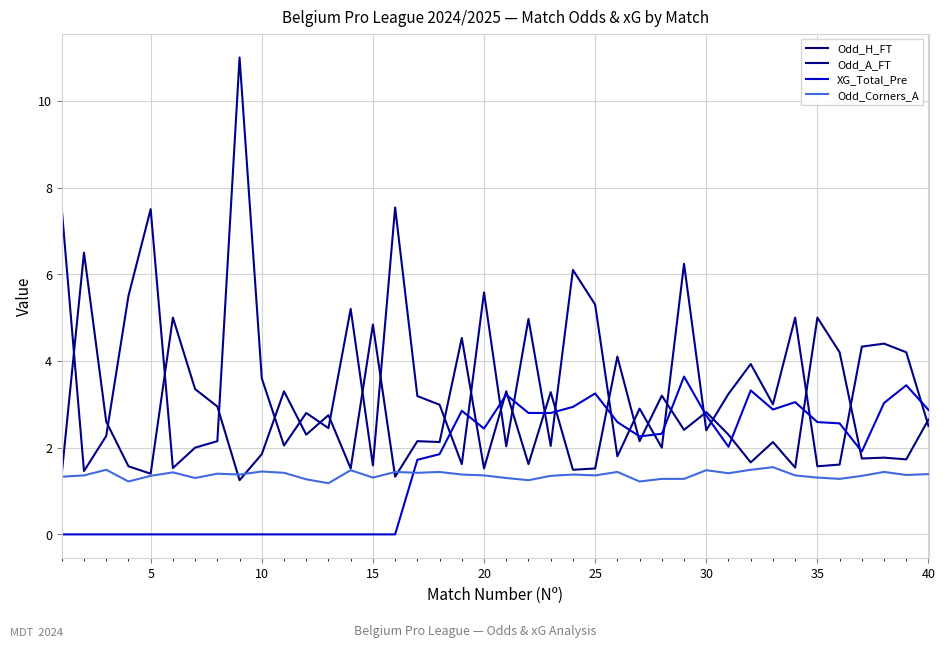

After their last crossing, which series has the higher values: Odd_Corners_A or XG_Total_Pre?

XG_Total_Pre